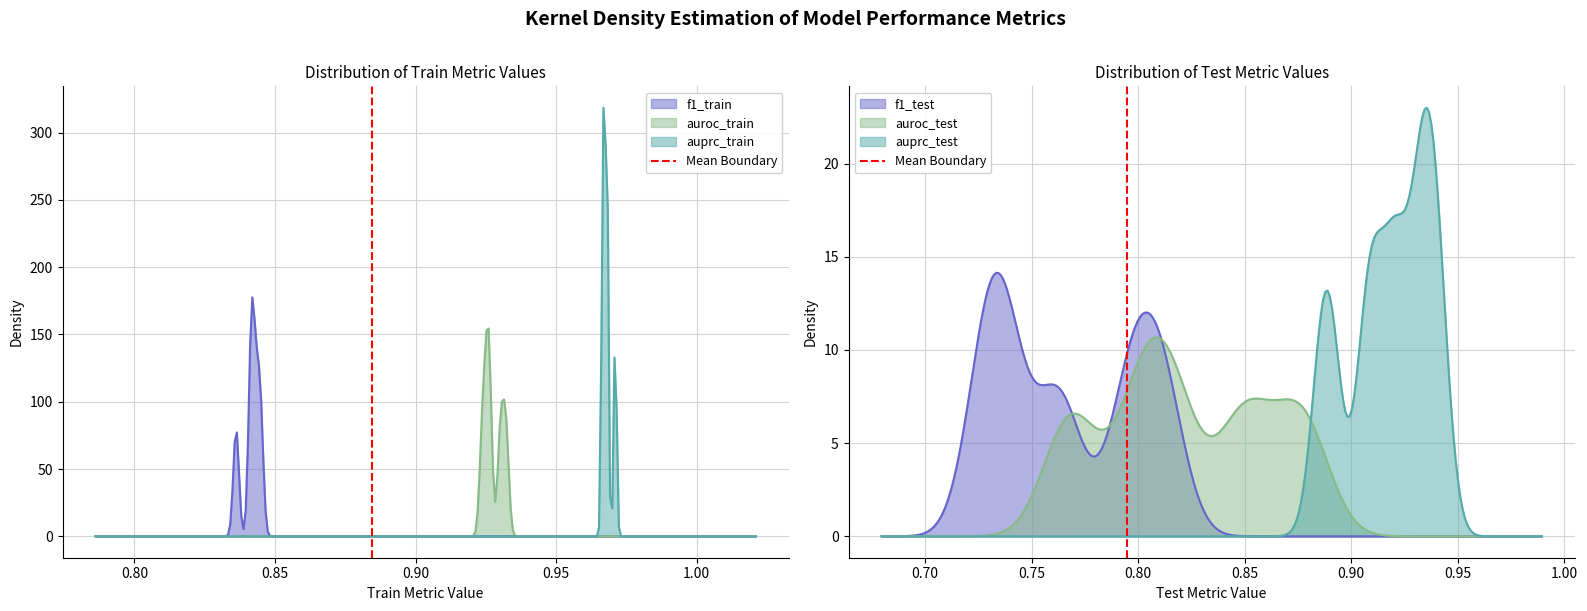

What is the change in value from 0.75 to 0.80?

+1